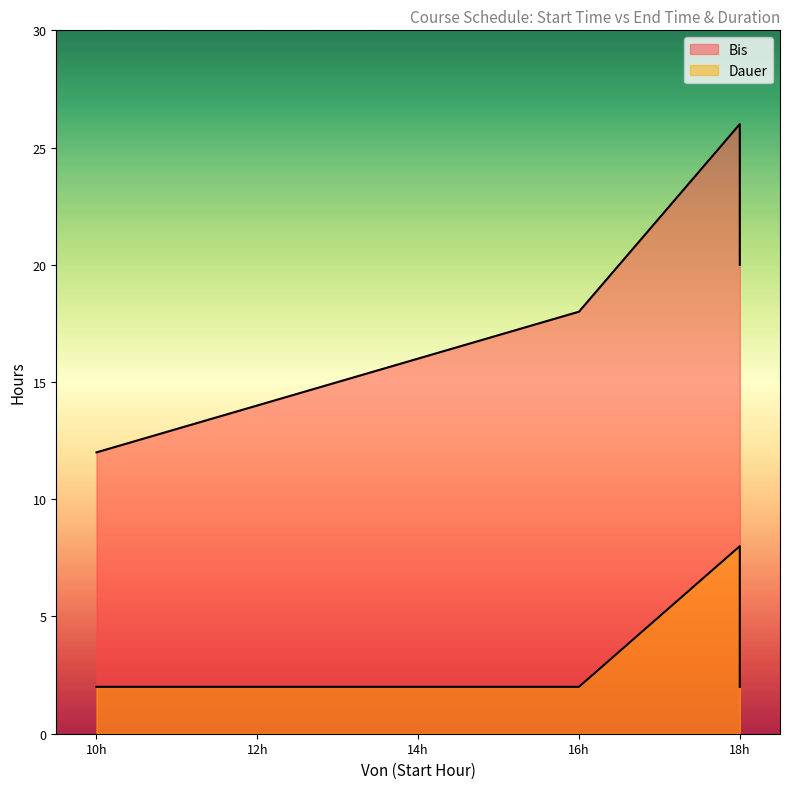

What is the total value across all series at 16?

20